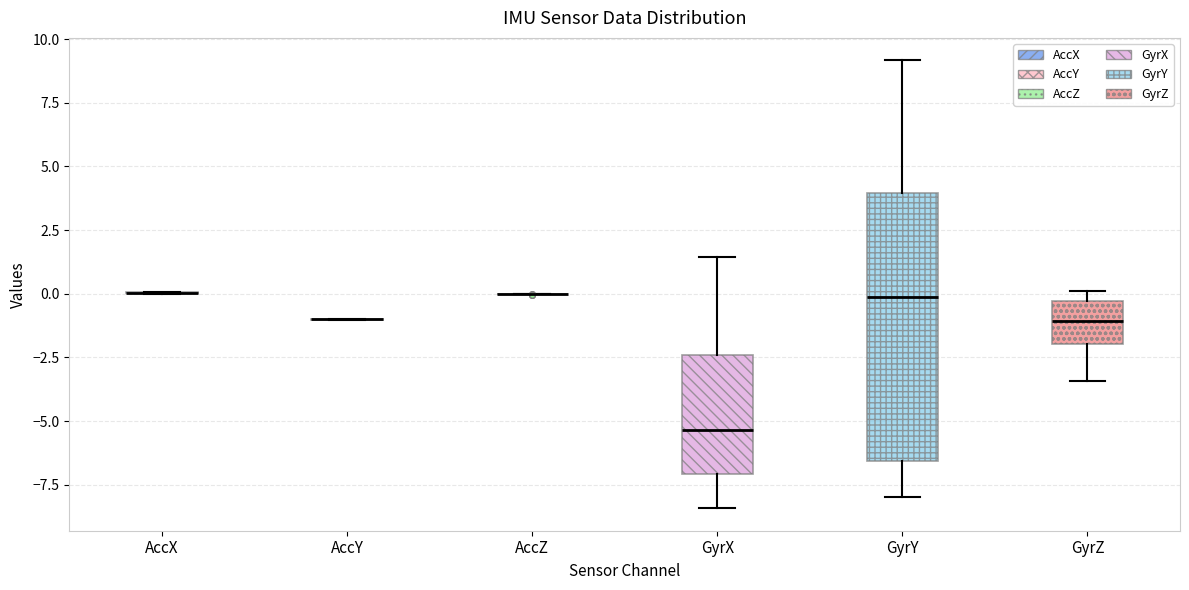

Comparing the boxes themselves (not the whiskers), which one is the tallest?

GyrY